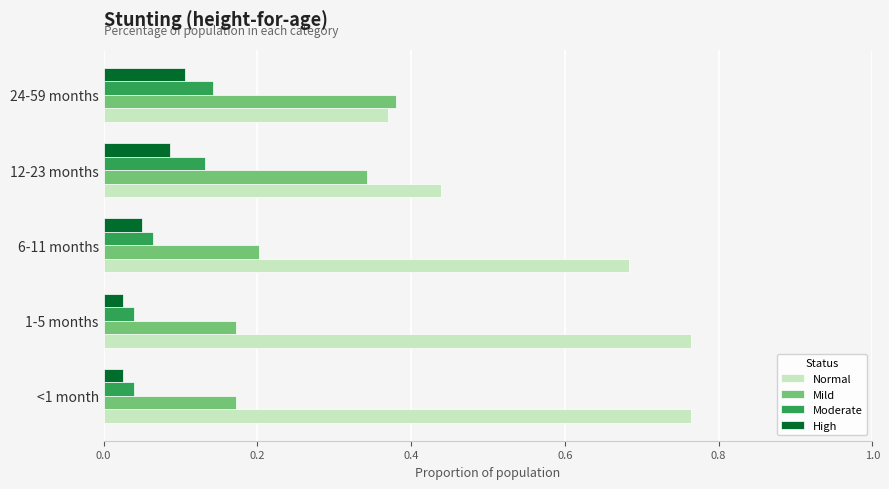

Is it true that Moderate equals 0.1 at 24-59 months?

True